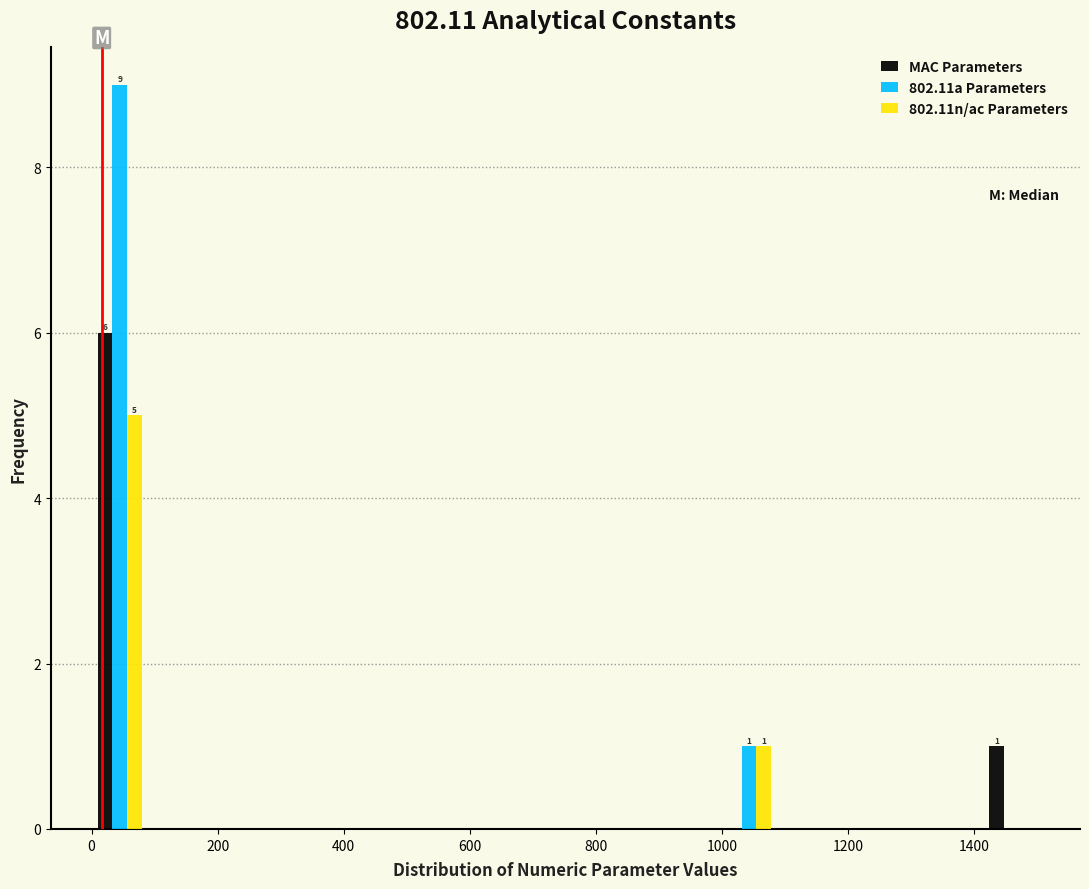

In the MAC Parameters series, which range on the x-axis has the tallest bar?

0 to 80